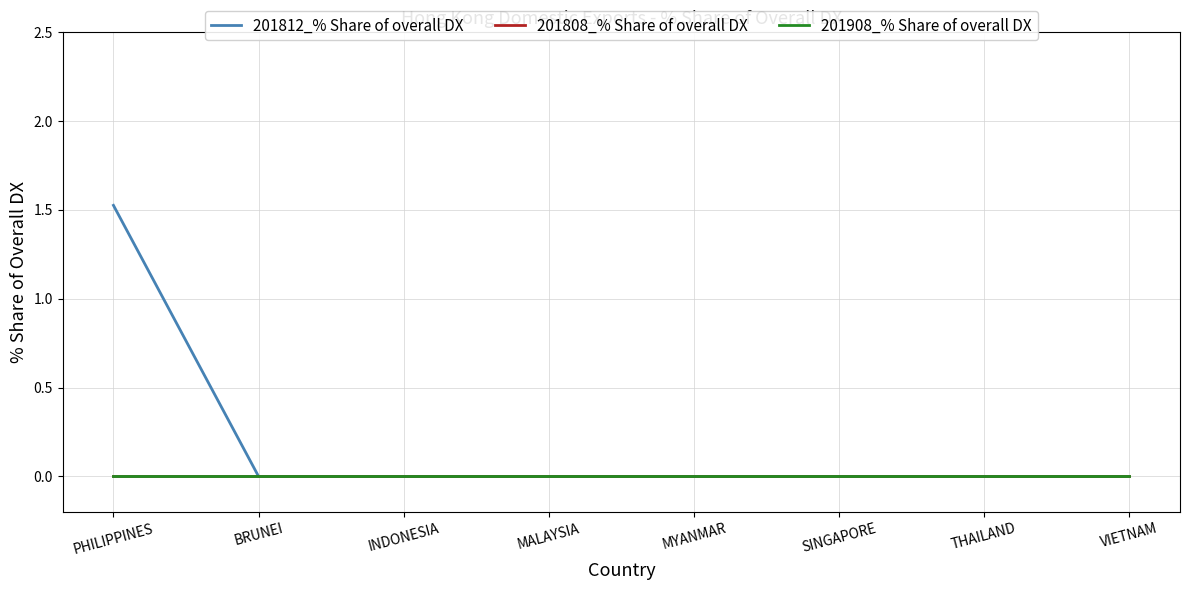

At which label does 201908_% Share of overall DX reach its peak?

PHILIPPINES